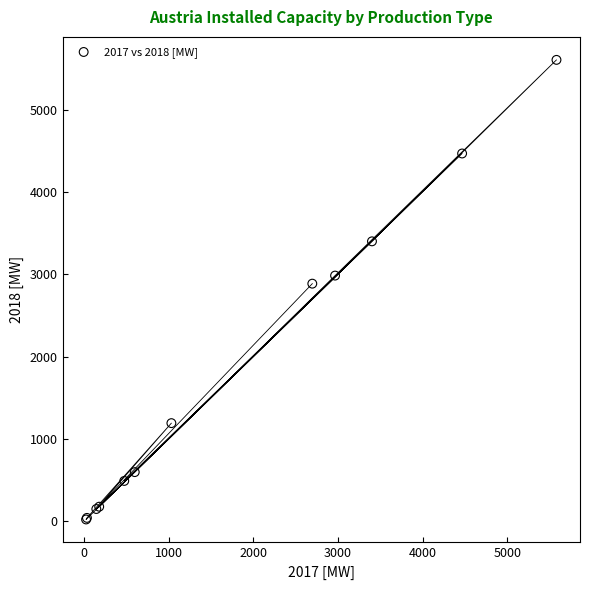

What Y value in the scatter plot is closest to 2814?

2887